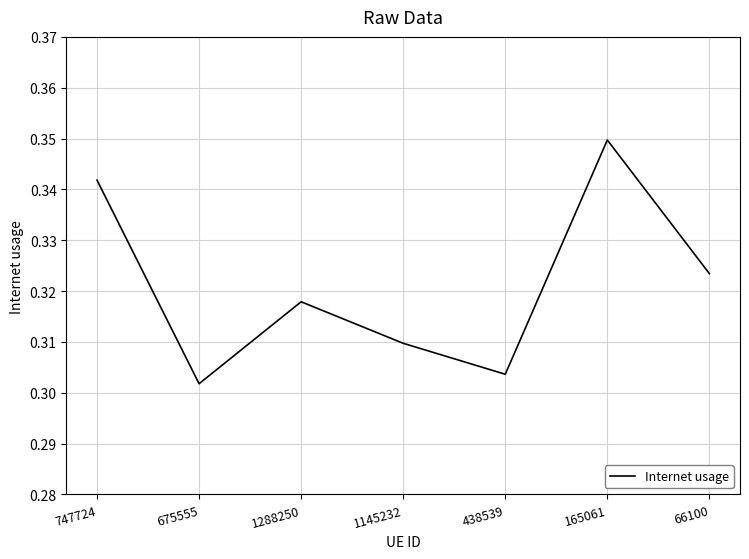

What position from the left is 1145232?

4